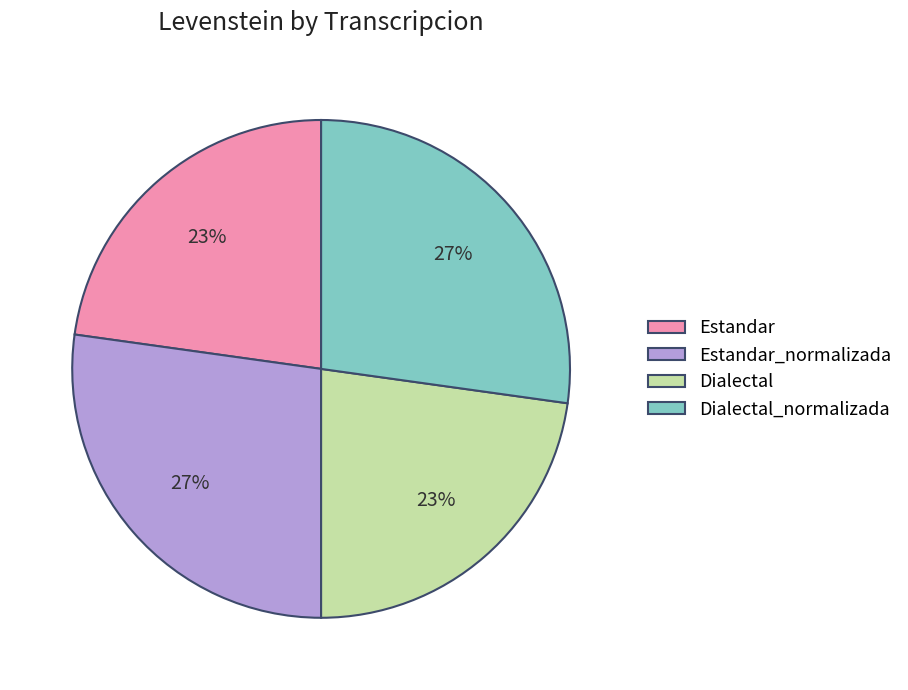

True or false: Estandar accounts for 29% of the total.

False